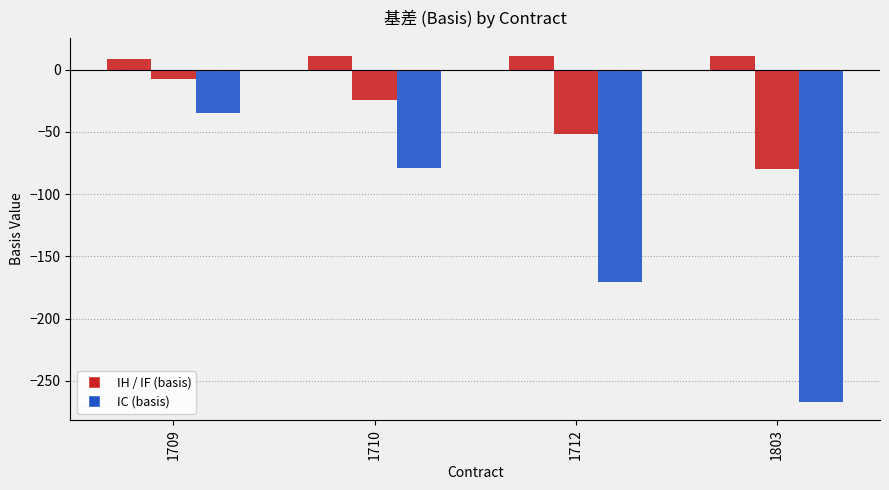

The value of IC at 1803 is -408.2. True or false?

False